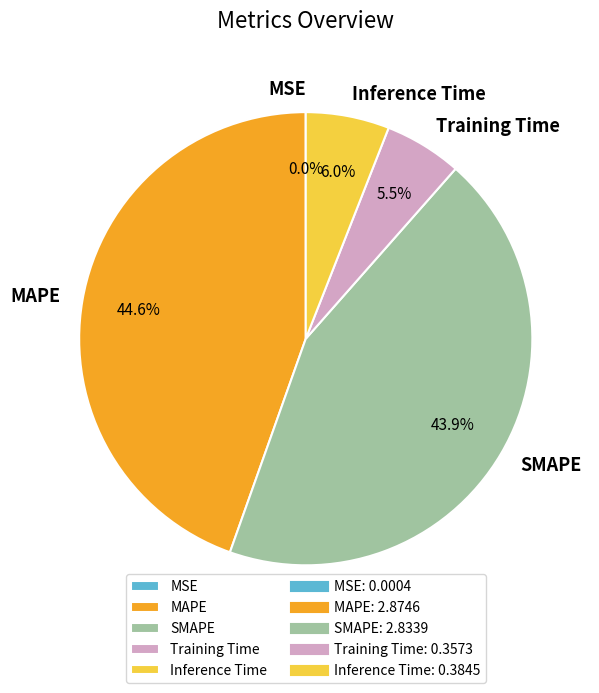

What is the total percentage of MAPE and Training Time?

50.1%